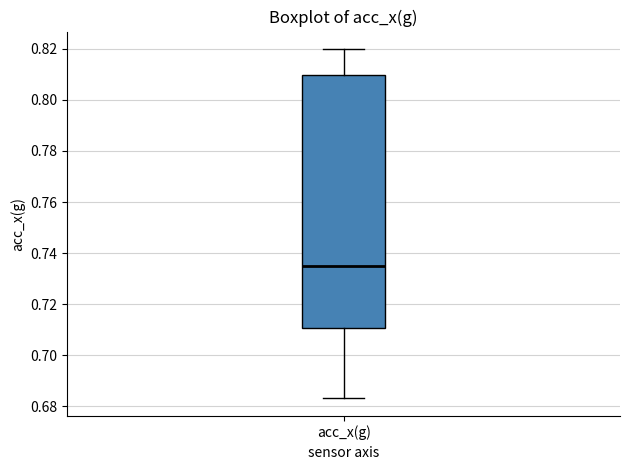

Read this box plot against the y-axis: the position of the median line, the range covered by the box, and the ends of both whiskers. The values are not printed on the chart, so give them approximately, as read against the axis.

median 0.734, box 0.710 to 0.810, whiskers 0.682 to 0.820